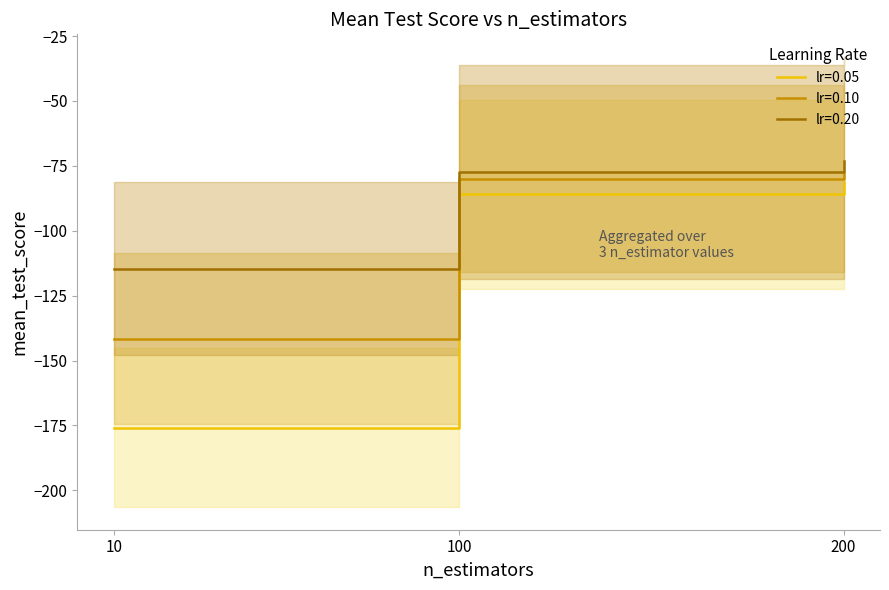

Is it true that lr=0.05 equals -175.8 at 10?

True